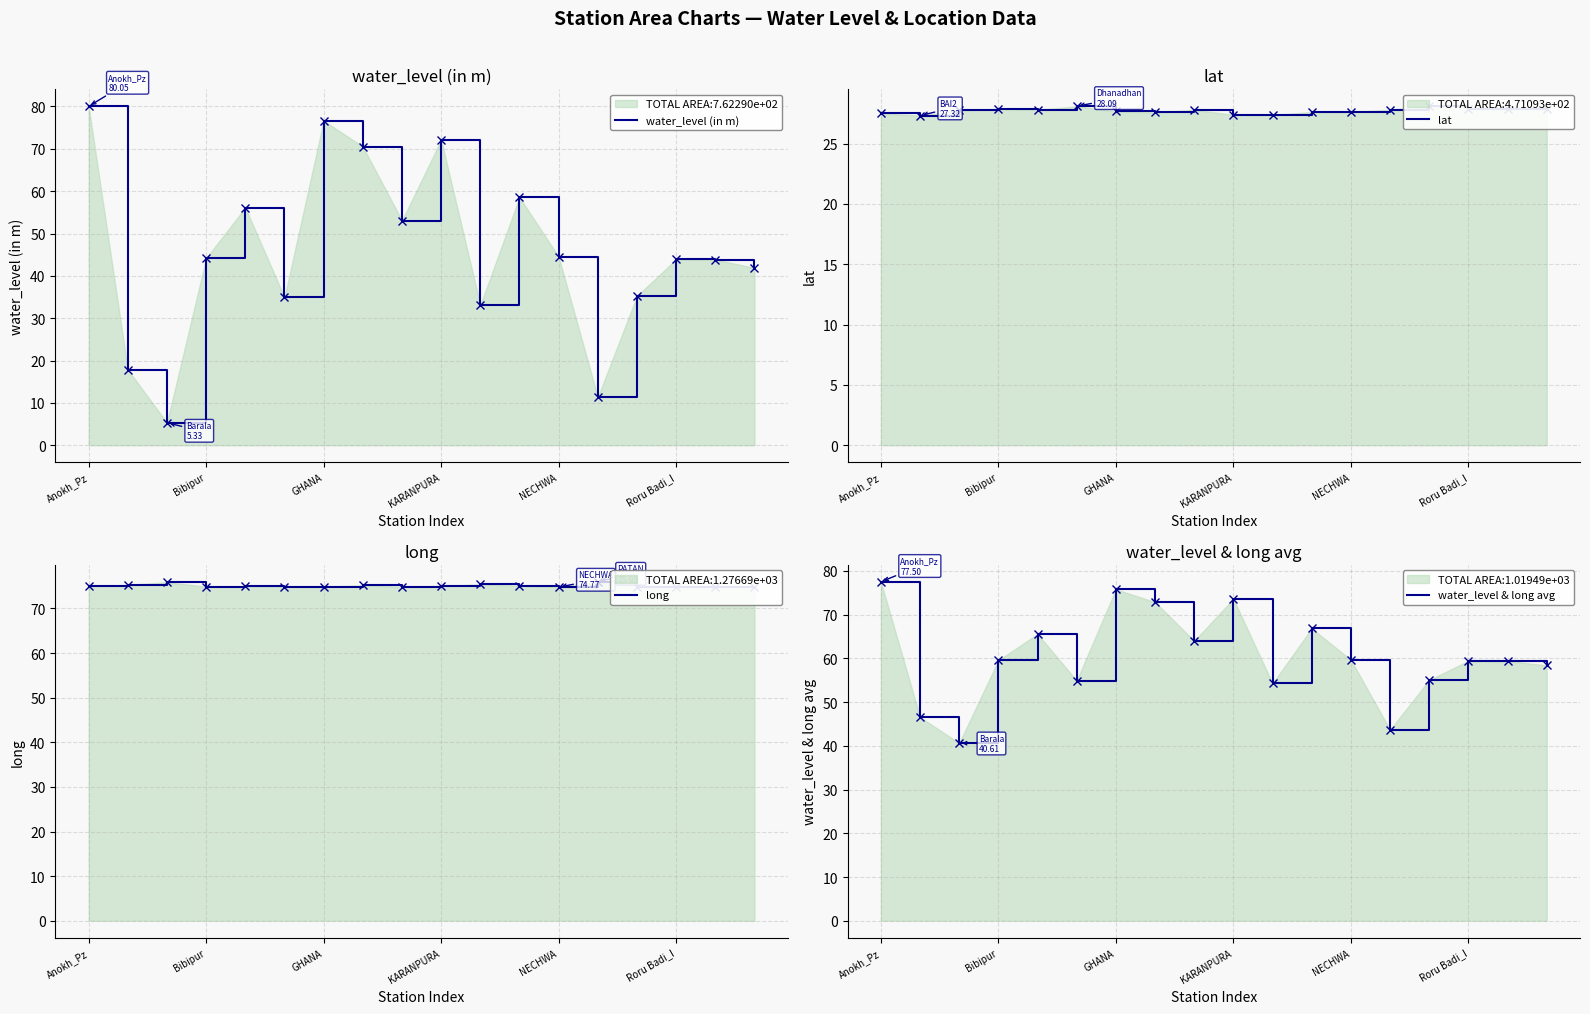

True or false: water_level & long avg has more than 2 interior local peaks.

True